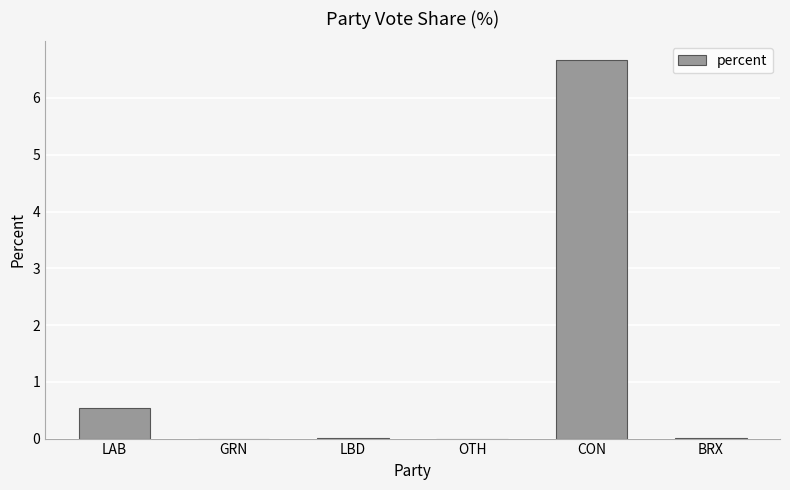

What is the maximum value shown in the chart?

6.7